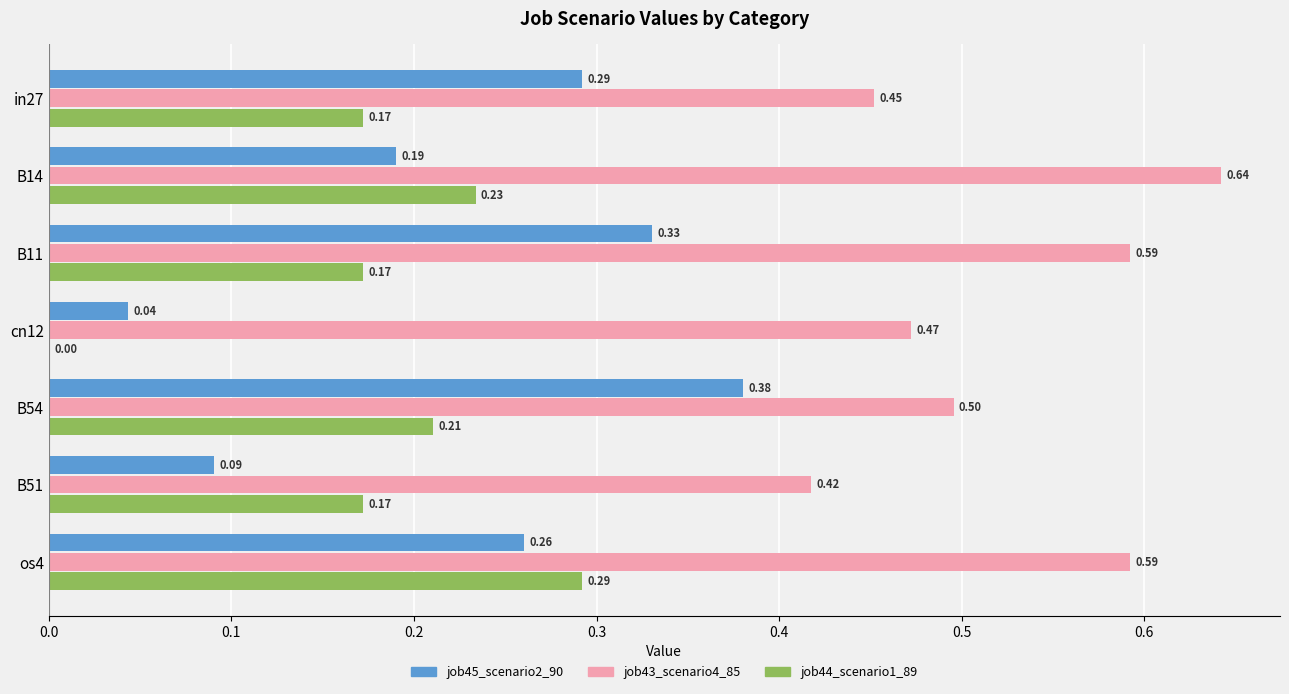

Which series changed the most between in27 and B11?

job43_scenario4_85